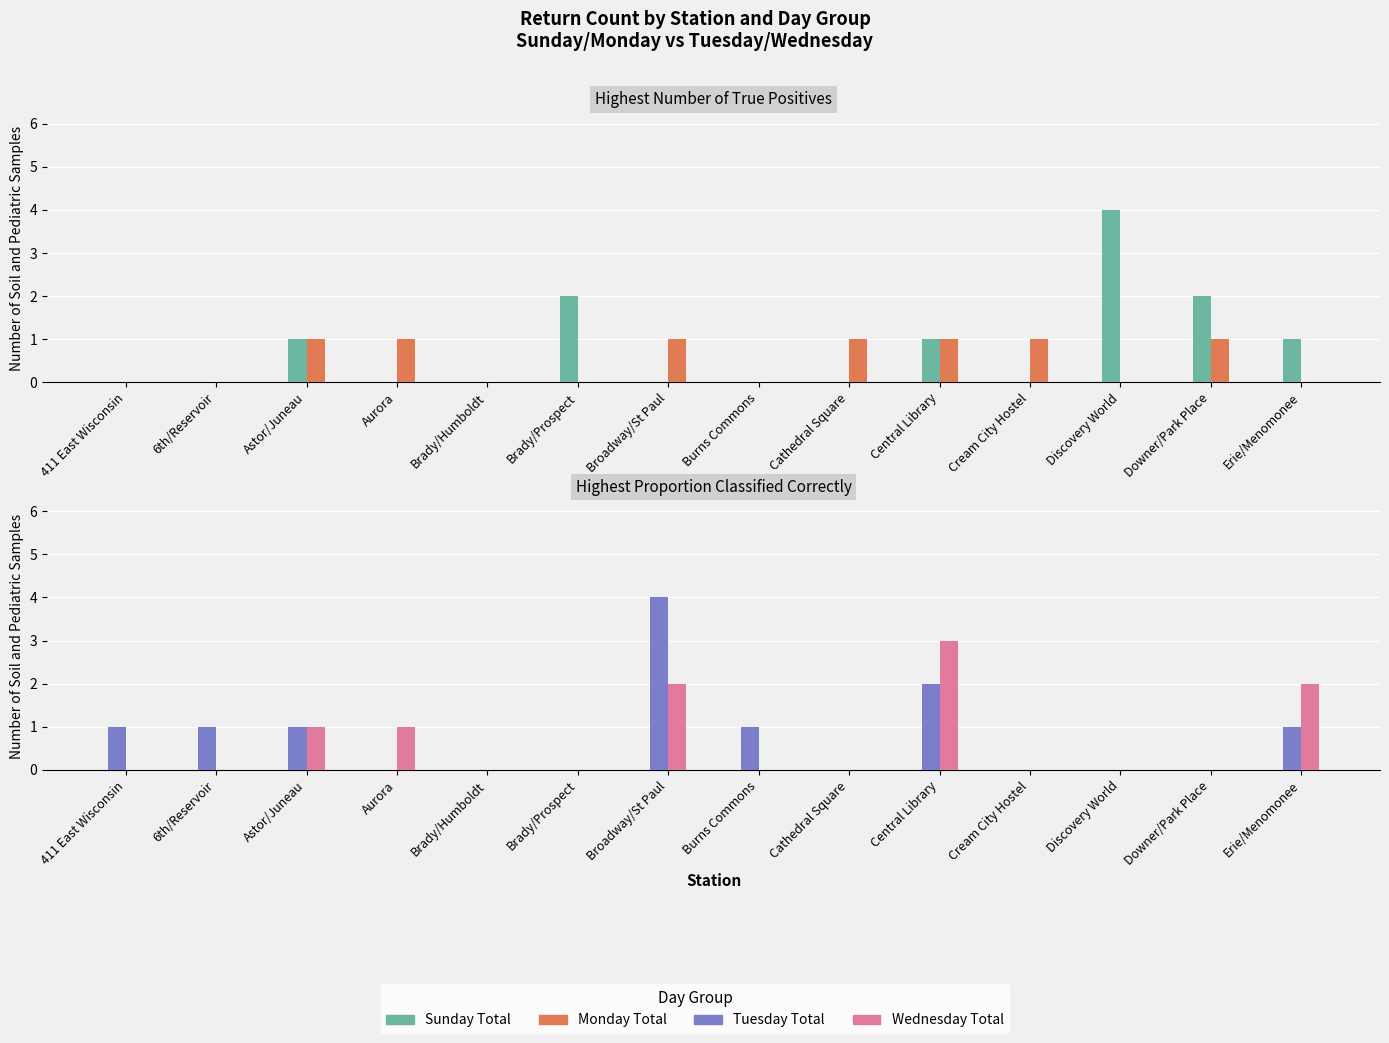

What is the highest value of the Tuesday Total series?

4